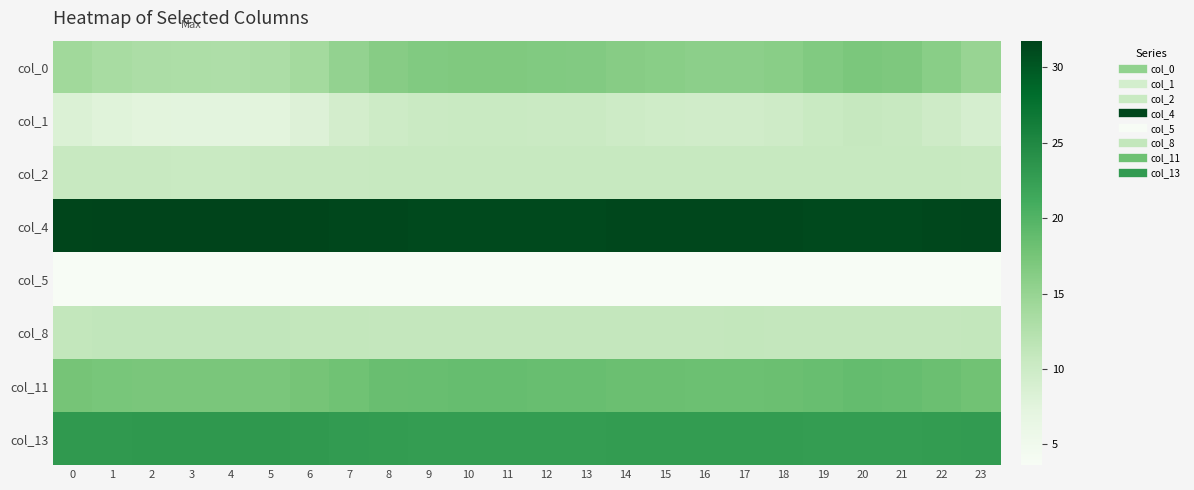

Reading left to right, extract all data points from this chart.

col_0: 0=14.1	1=13.5	2=13.1	3=13.0	4=12.9	5=13.1	6=13.9	7=15.3	8=16.2	9=16.6	10=16.8	11=16.7	12=16.6	13=16.6	14=16.2	15=15.9	16=15.8	17=15.8	18=16.0	19=16.7	20=17.1	21=16.9	22=16.0	23=14.9
col_1: 0=8.3	1=7.8	2=7.5	3=7.3	4=7.3	5=7.5	6=8.1	7=9.2	8=10.0	9=10.3	10=10.4	11=10.4	12=10.3	13=10.3	14=10.0	15=9.8	16=9.7	17=9.6	18=9.8	19=10.3	20=10.7	21=10.5	22=9.8	23=9.0
col_2: 0=10.5	1=10.5	2=10.4	3=10.4	4=10.4	5=10.4	6=10.5	7=10.5	8=10.6	9=10.6	10=10.6	11=10.6	12=10.6	13=10.6	14=10.6	15=10.6	16=10.6	17=10.6	18=10.6	19=10.6	20=10.6	21=10.6	22=10.6	23=10.5
col_4: 0=31.6	1=31.7	2=31.7	3=31.8	4=31.8	5=31.7	6=31.6	7=31.4	8=31.3	9=31.3	10=31.3	11=31.3	12=31.3	13=31.3	14=31.3	15=31.4	16=31.4	17=31.4	18=31.4	19=31.3	20=31.3	21=31.3	22=31.4	23=31.5
col_5: 0=3.6	1=3.6	2=3.6	3=3.6	4=3.6	5=3.6	6=3.6	7=3.6	8=3.6	9=3.6	10=3.6	11=3.6	12=3.6	13=3.6	14=3.6	15=3.6	16=3.6	17=3.6	18=3.6	19=3.6	20=3.6	21=3.6	22=3.6	23=3.6
col_8: 0=11.1	1=11.1	2=11.1	3=11.2	4=11.2	5=11.1	6=11.1	7=11.0	8=11.0	9=10.9	10=10.9	11=10.9	12=10.9	13=11.0	14=11.0	15=11.0	16=11.0	17=11.0	18=11.0	19=10.9	20=10.9	21=10.9	22=11.0	23=11.0
col_11: 0=17.6	1=17.4	2=17.2	3=17.2	4=17.2	5=17.2	6=17.5	7=18.0	8=18.4	9=18.5	10=18.6	11=18.6	12=18.5	13=18.5	14=18.4	15=18.2	16=18.2	17=18.2	18=18.3	19=18.6	20=18.7	21=18.6	22=18.3	23=17.9
col_13: 0=23.1	1=23.2	2=23.2	3=23.3	4=23.3	5=23.2	6=23.1	7=22.9	8=22.8	9=22.7	10=22.7	11=22.7	12=22.7	13=22.7	14=22.8	15=22.8	16=22.8	17=22.8	18=22.8	19=22.7	20=22.6	21=22.7	22=22.8	23=22.9